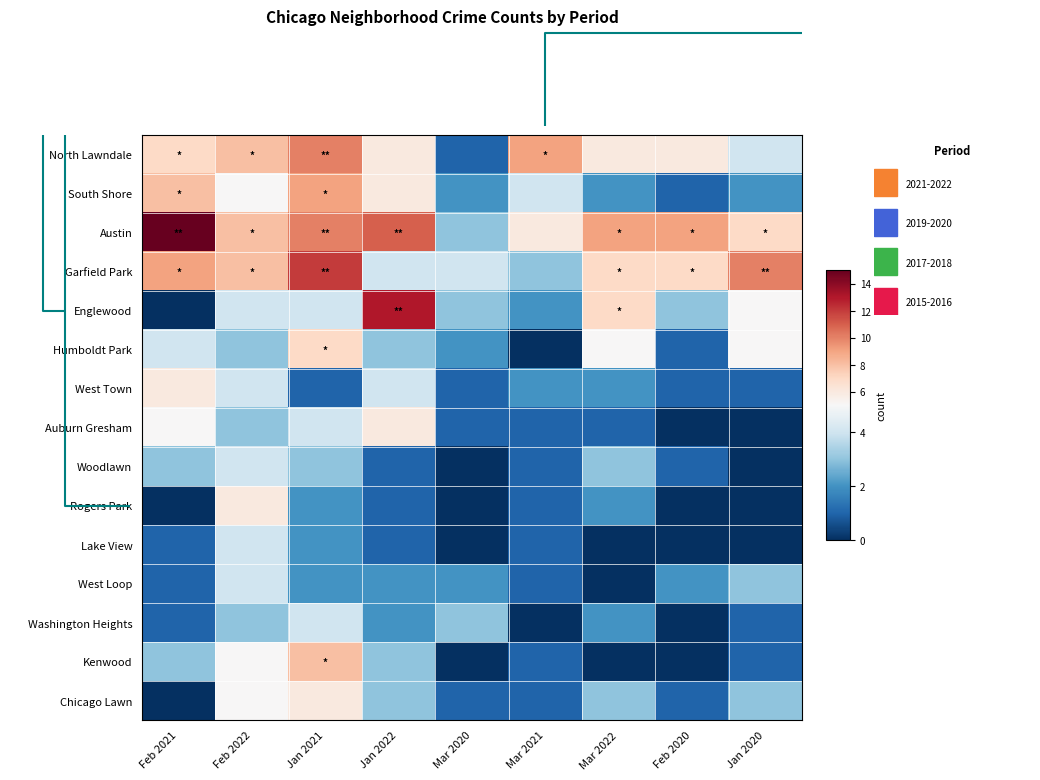

At which category does the chart reach its peak across all series?

Feb 2021